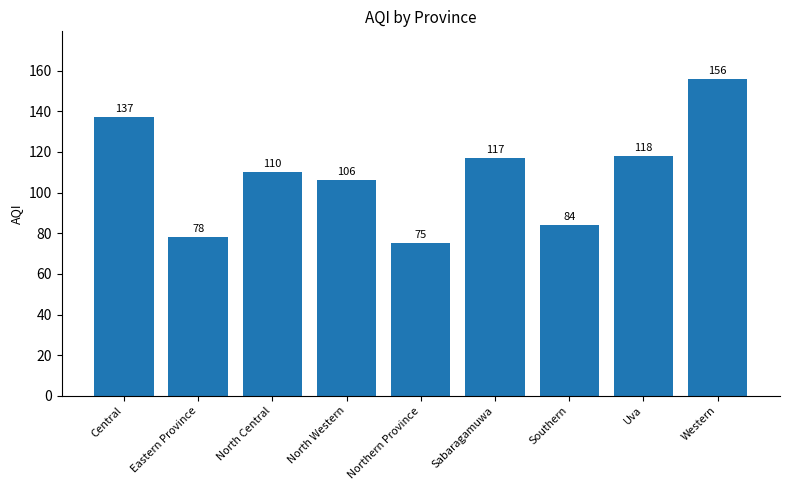

Approximately how many times larger is the value at Sabaragamuwa compared to Eastern Province?

1.5